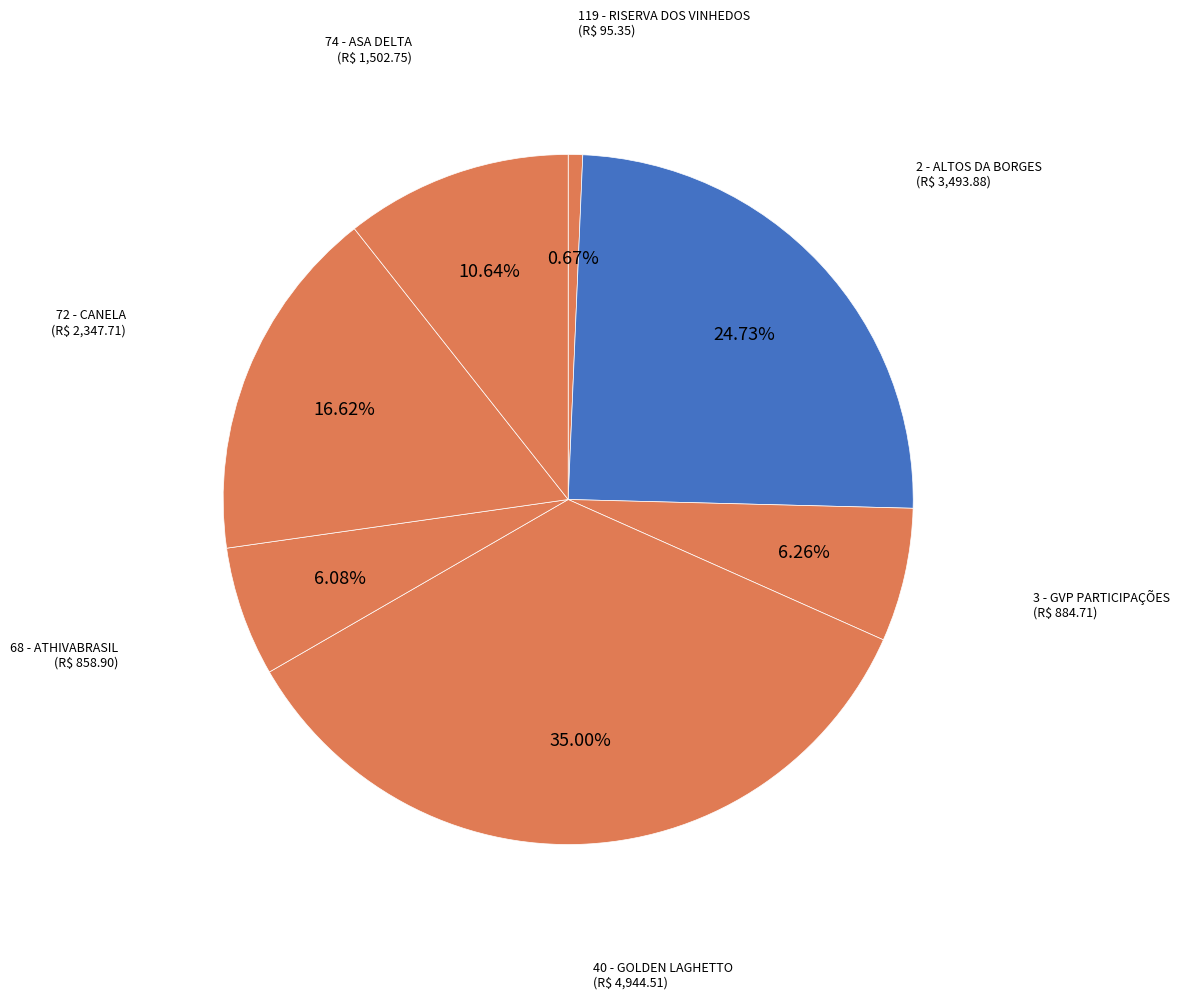

How much of the chart is everything except 72 - CANELA?

83.4%